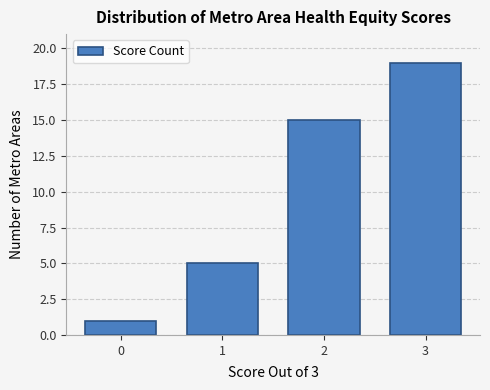

Reading right to left, list all the values displayed in this chart.

19	15	5	1